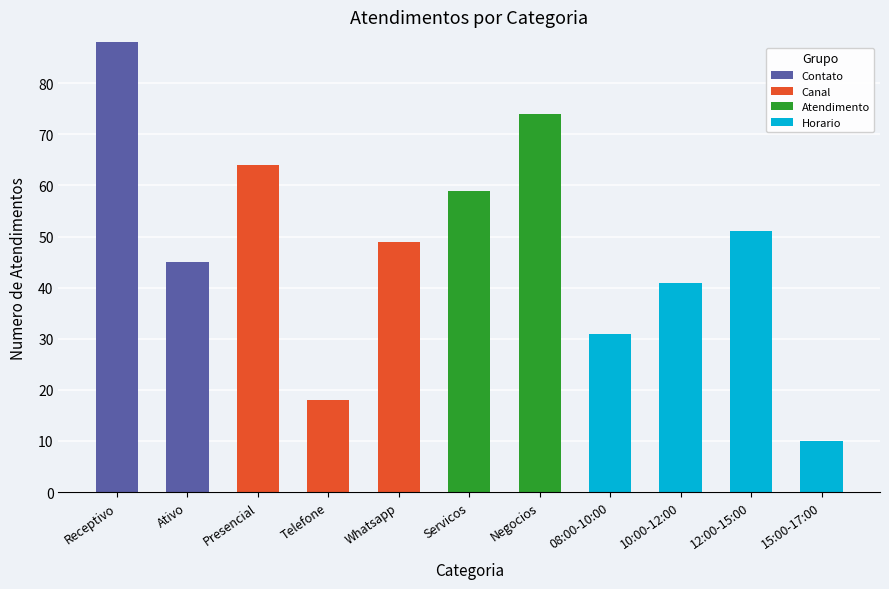

The Contato series shows -34 at 08:00-10:00. True or false?

False